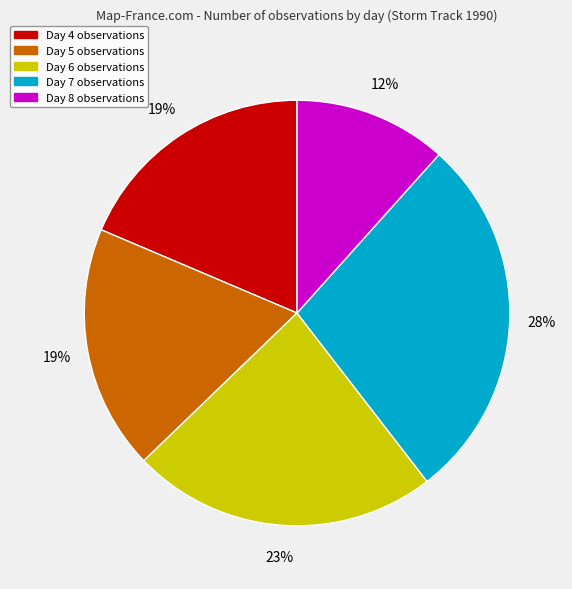

Between Day 7 and Day 4, which is larger?

Day 7